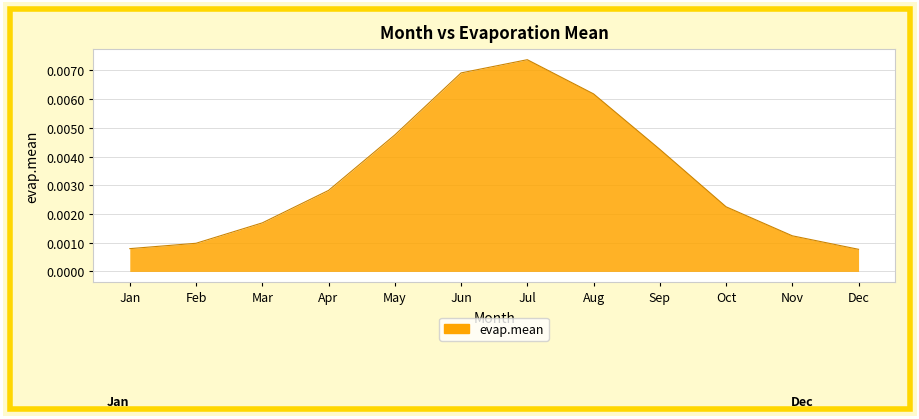

Between Feb and Apr, which is larger?

Apr